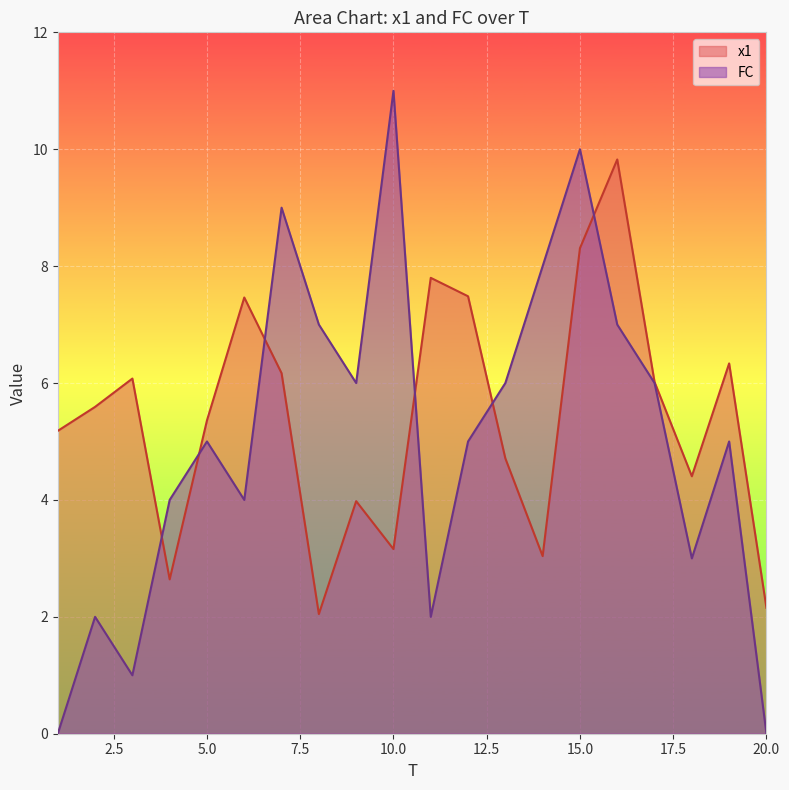

Does the chart display data point markers on the line(s)?

No